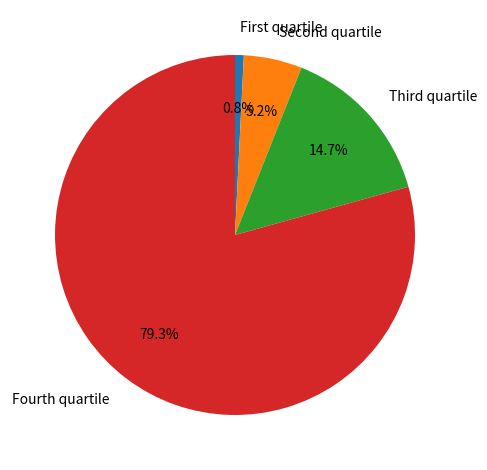

What is the smallest slice in the pie chart?

First quartile